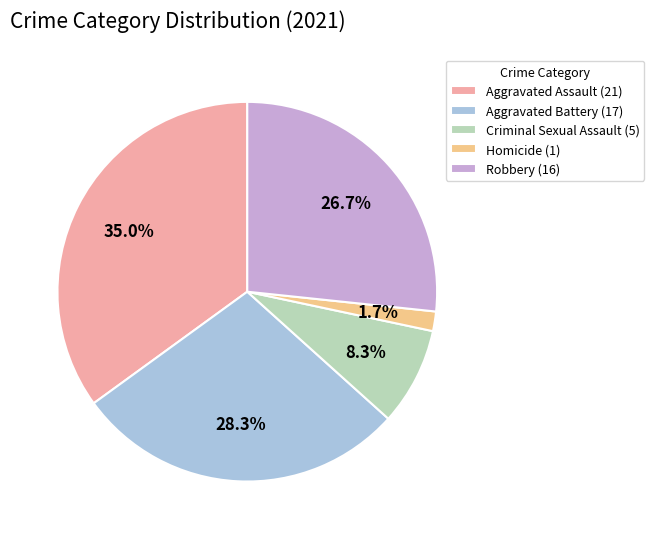

What portion of the pie excludes Aggravated Assault?

65.0%